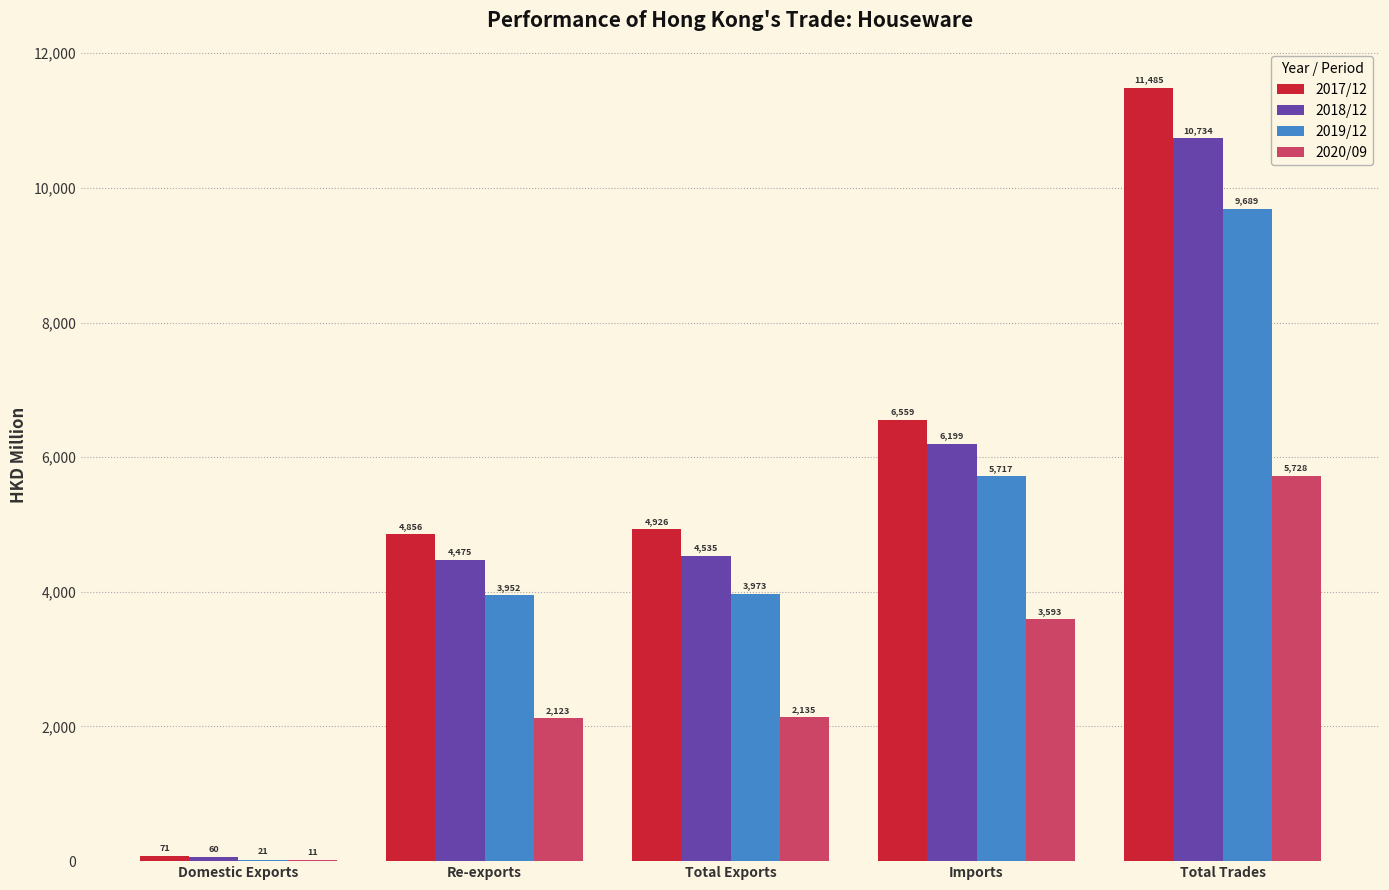

Are the bars grouped side by side (vs. stacked)?

Yes